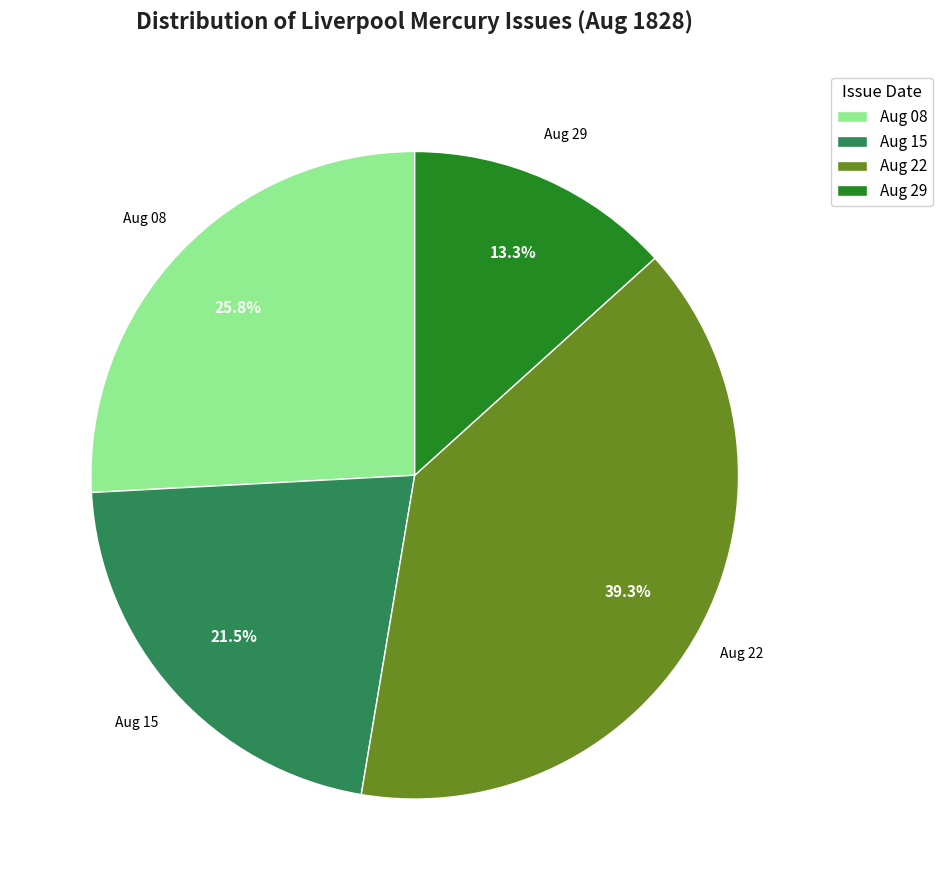

Is there any slice that represents more than half of the pie?

No